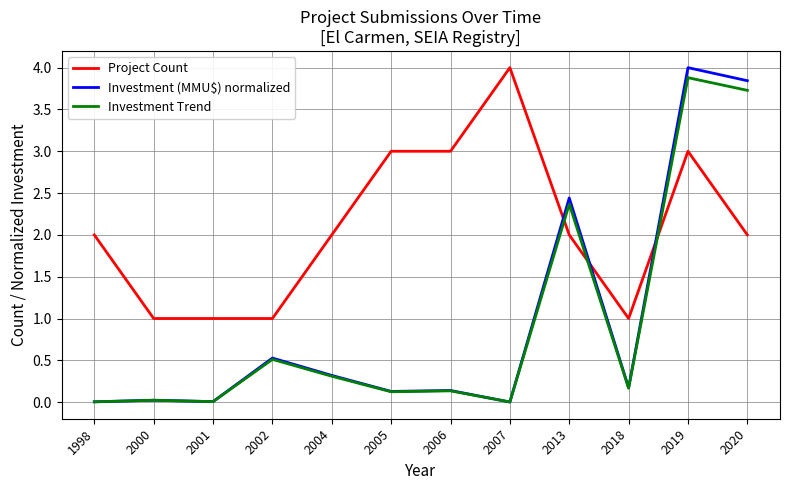

What is the difference between the highest and lowest values at 2005?

2.9